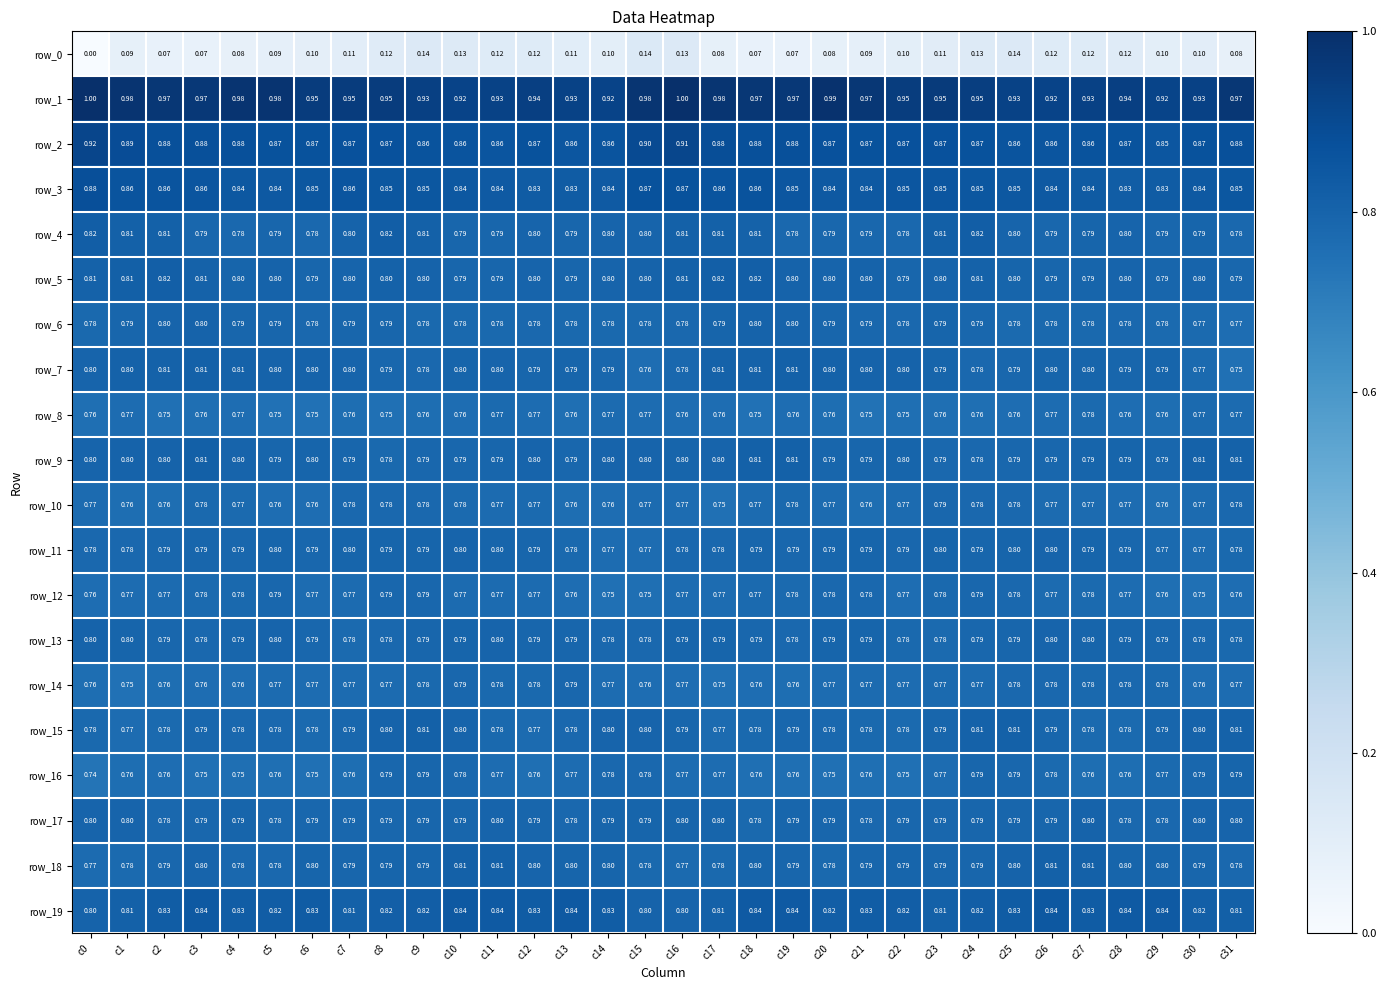

Is the value of row_4 at c24 greater than the value of row_18 at c22?

Yes